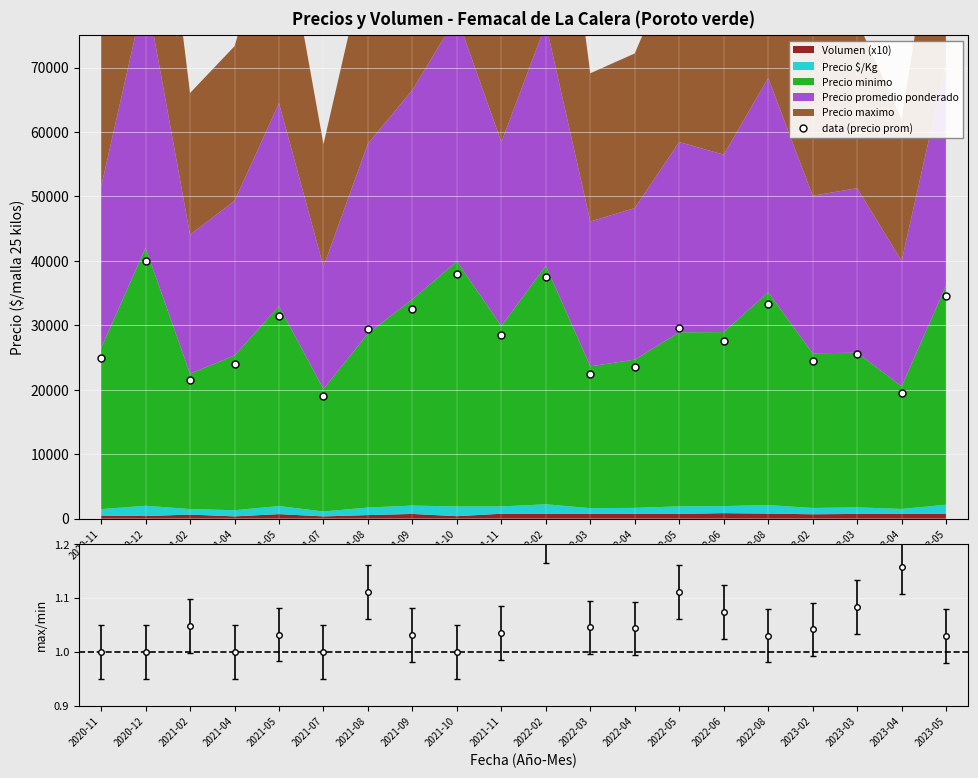

Approximately how many times larger is the value at 2023-05 compared to 2022-05?

1.2